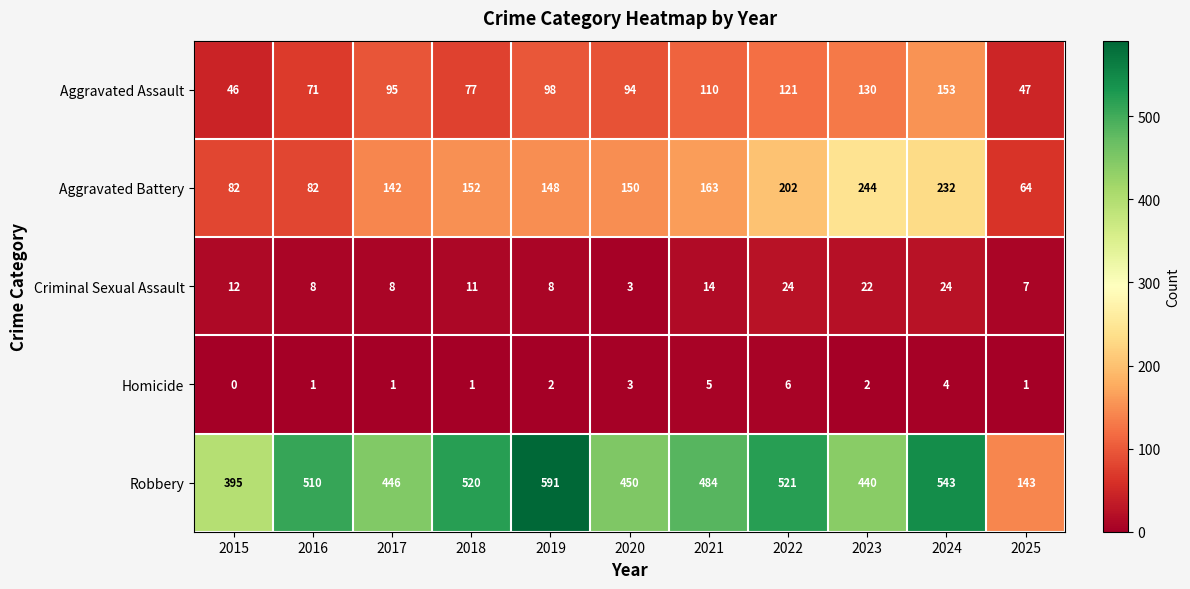

How many categories are shown in the chart?

11